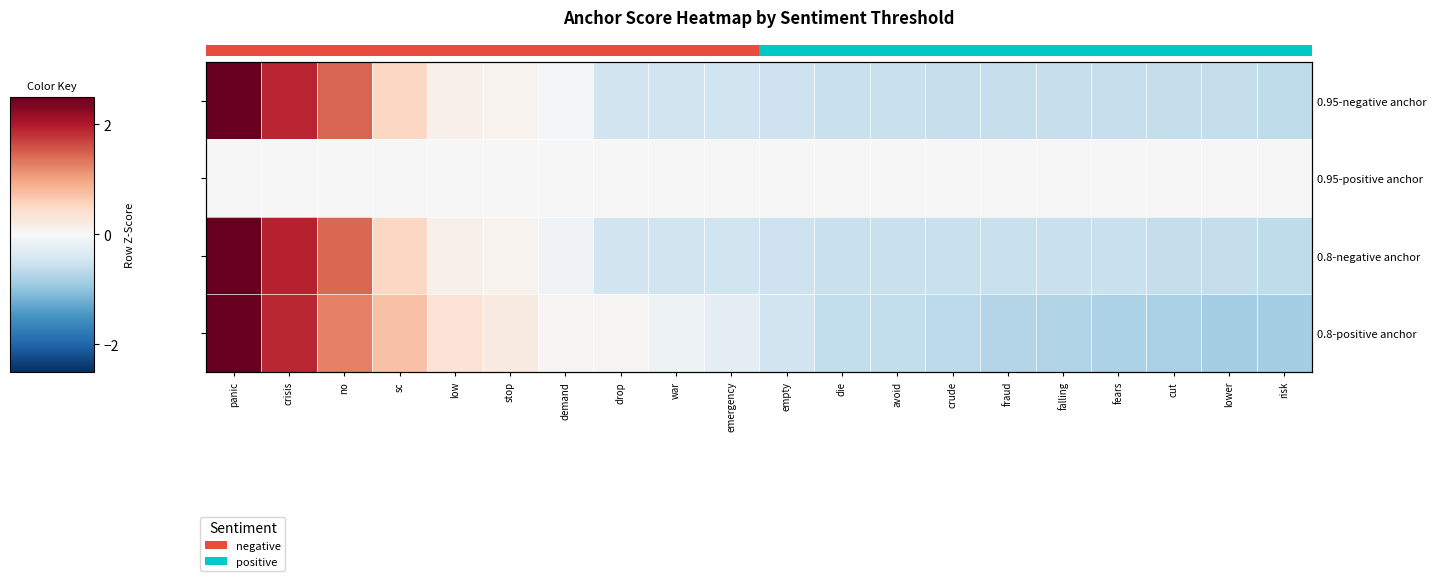

How many categories are shown in the chart?

20